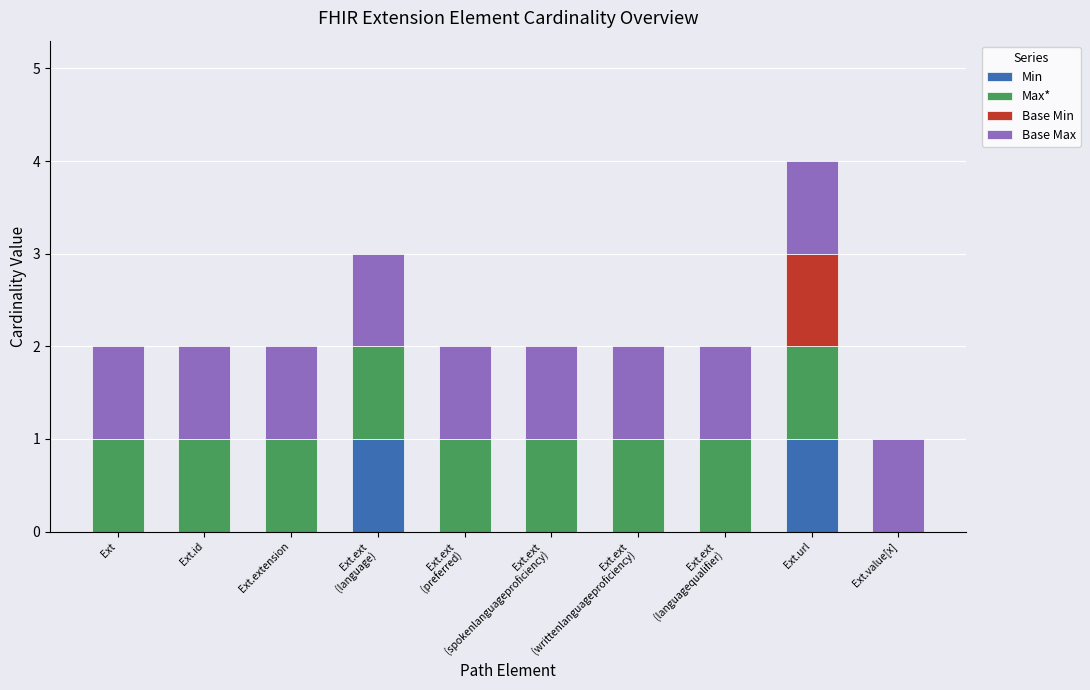

At which category is the sum across all series the highest?

Ext.url